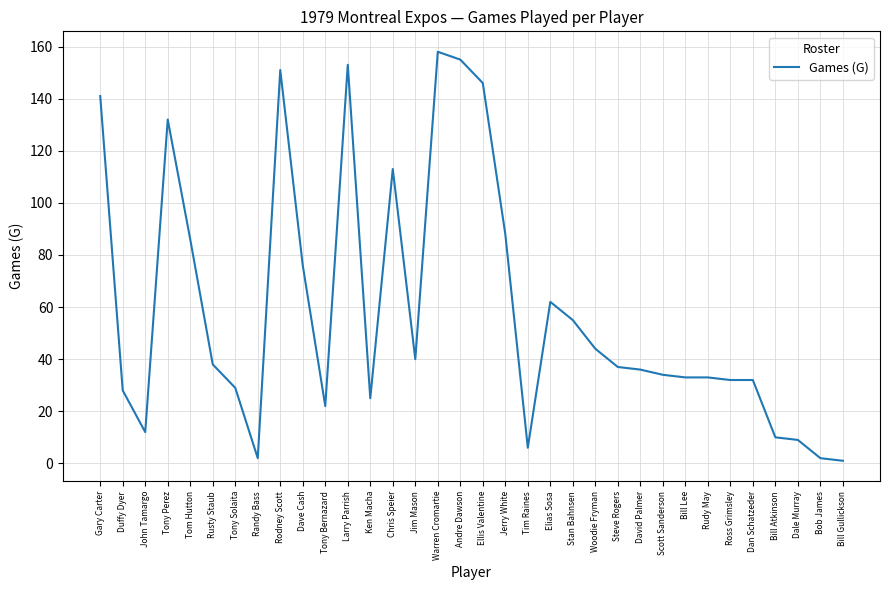

What is the ratio of the value at Ross Grimsley to the value at Dale Murray?

3.6